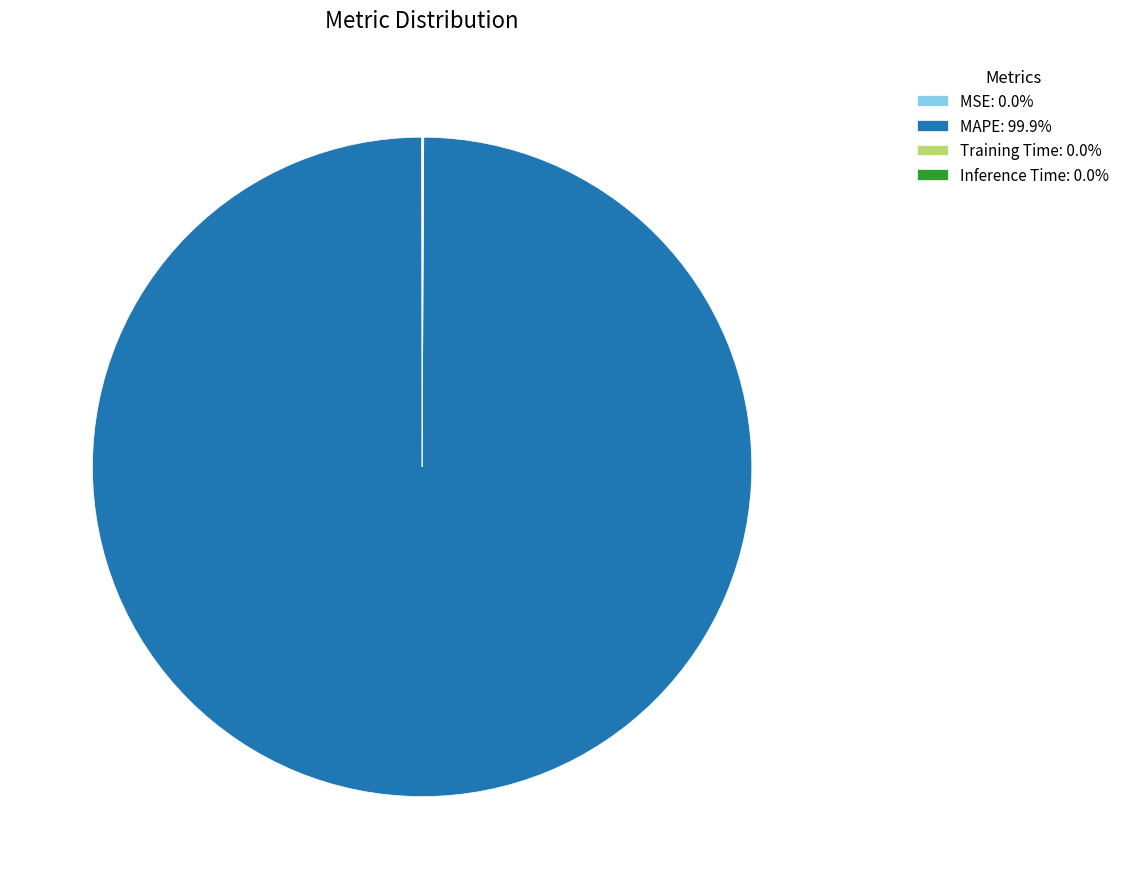

Does any single category account for the majority?

Yes